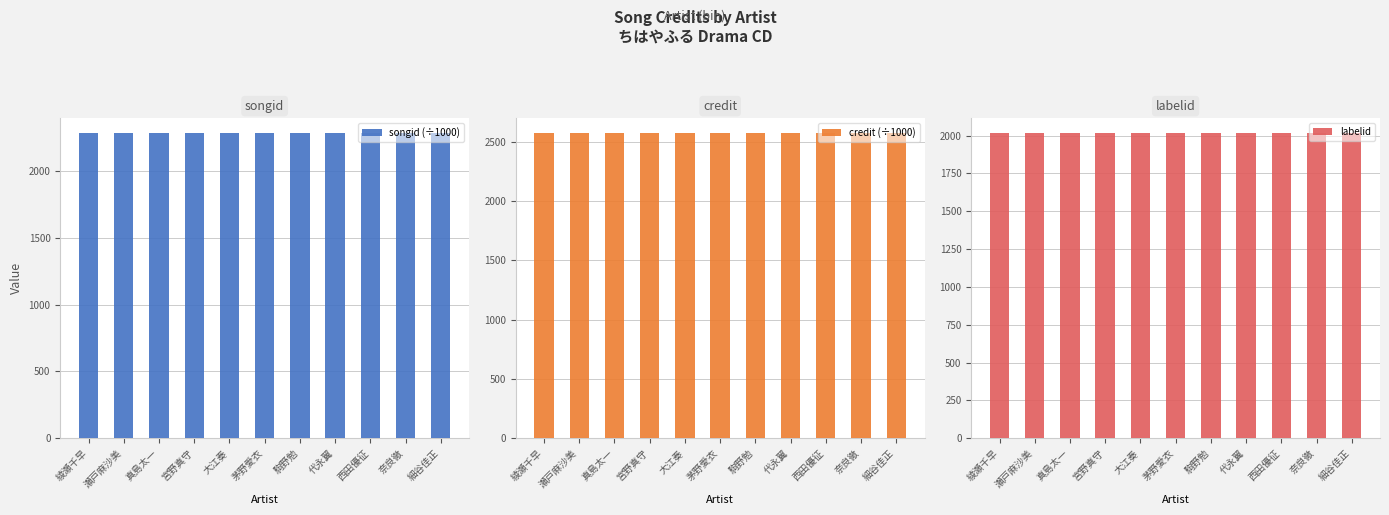

What is the spread (max minus min) of values at 綾瀬千早?

558.6